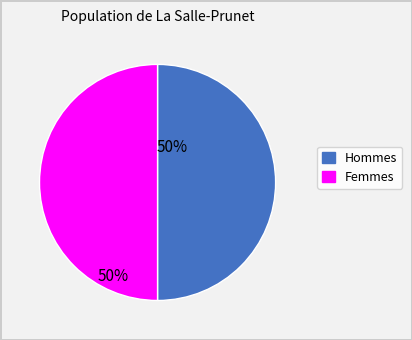

Count the number of slices in the pie.

2